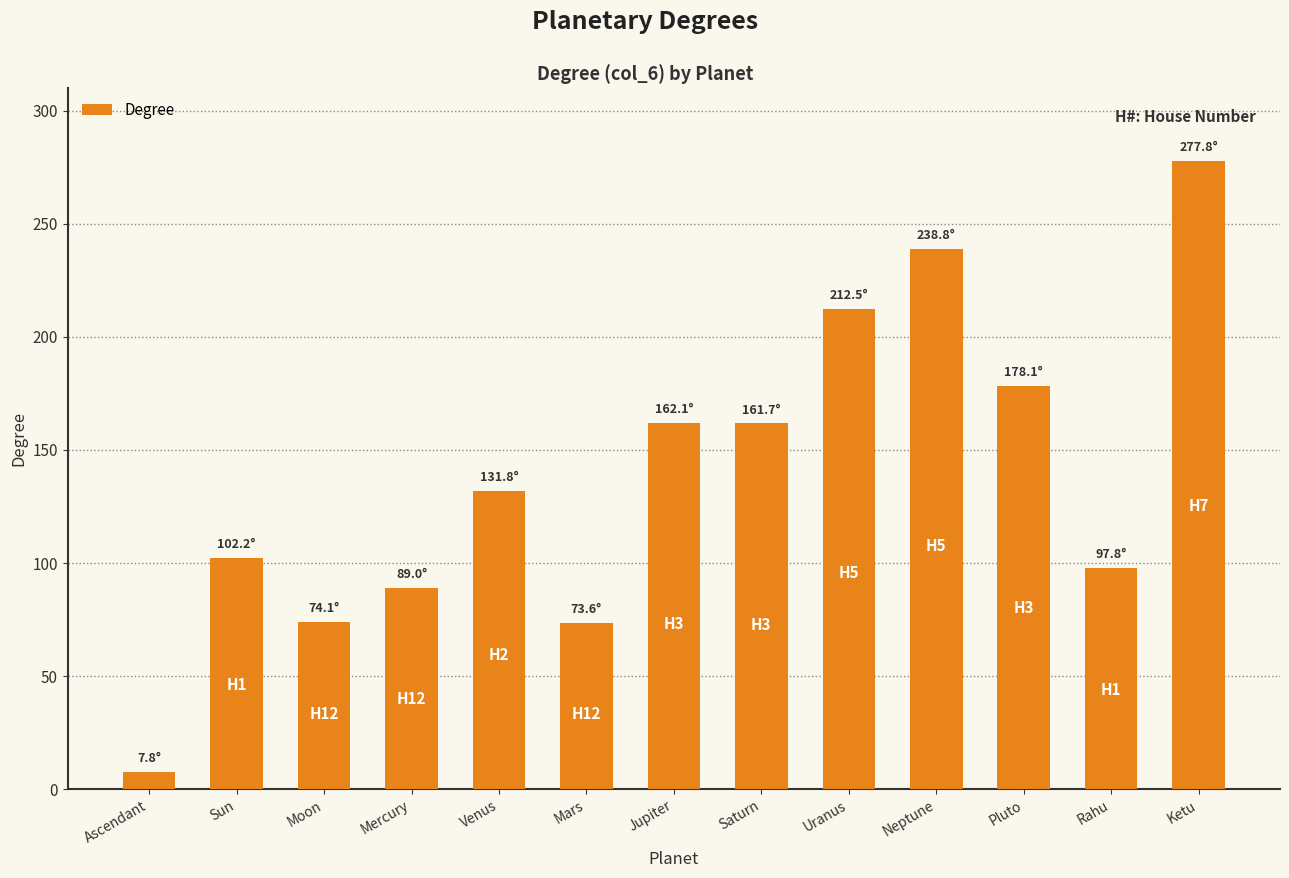

Which category has the lowest value across all series?

Ascendant